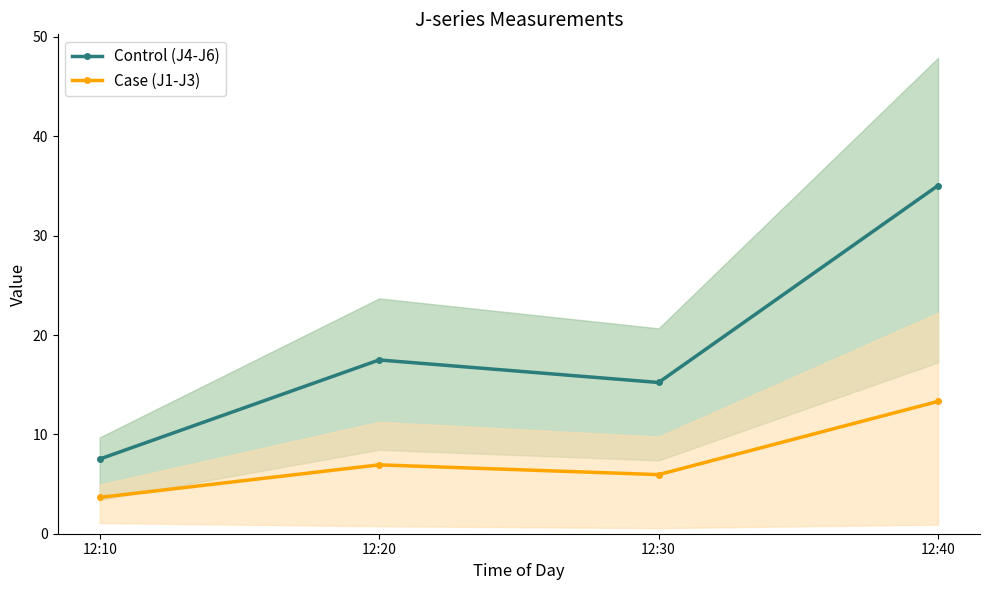

At which label does Case (J1-J3) reach its peak?

12:40